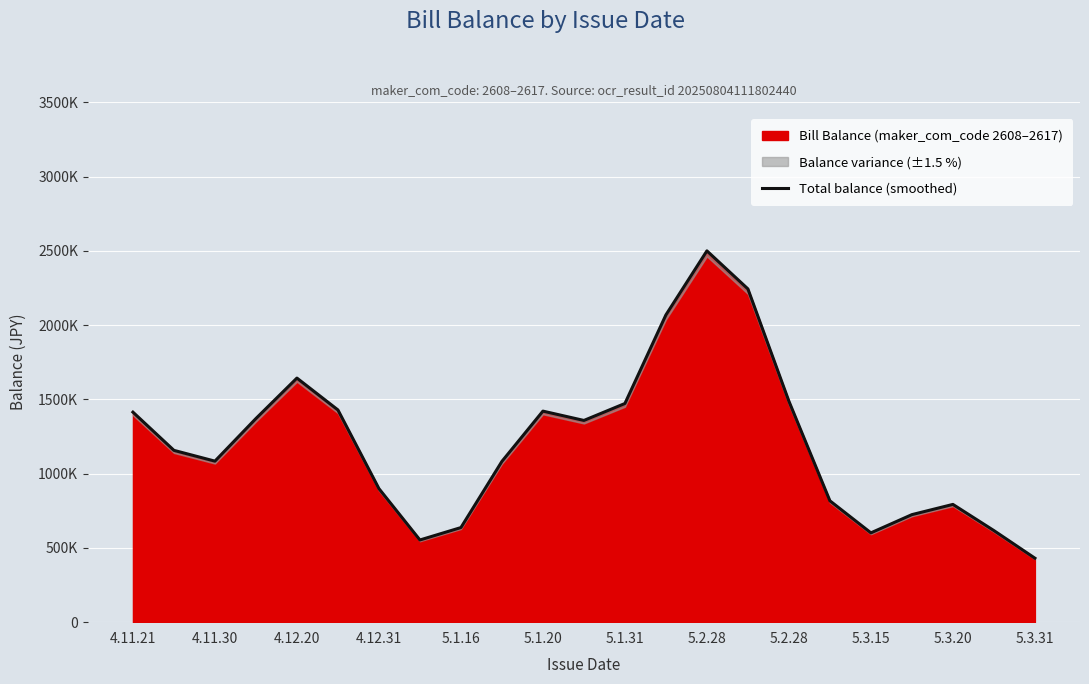

What is the label of the 16th point from the left?

15